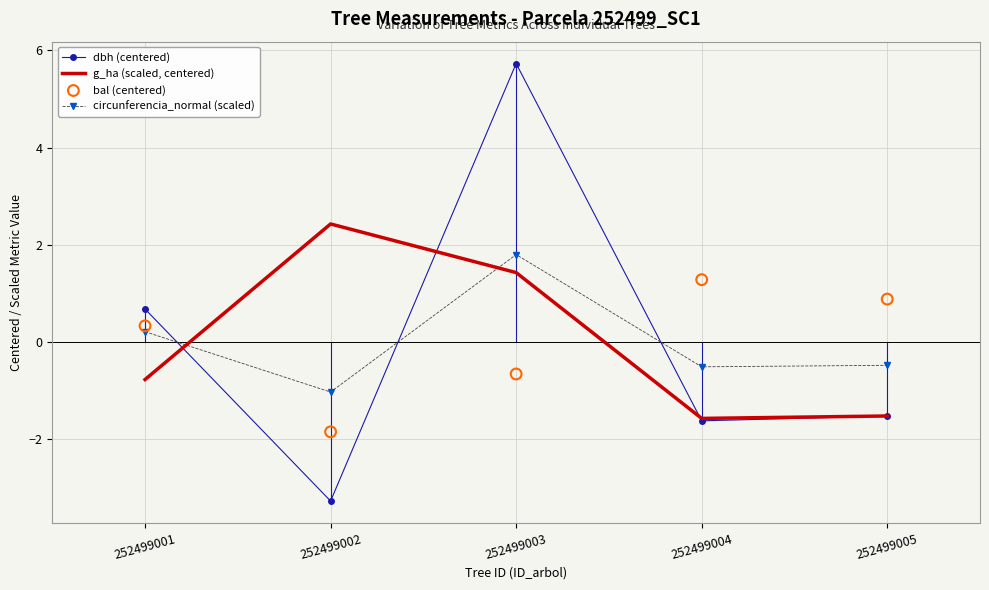

What are all the series names shown in the legend?

dbh (centered), g_ha (scaled, centered), circunferencia_normal (scaled), bal (centered)